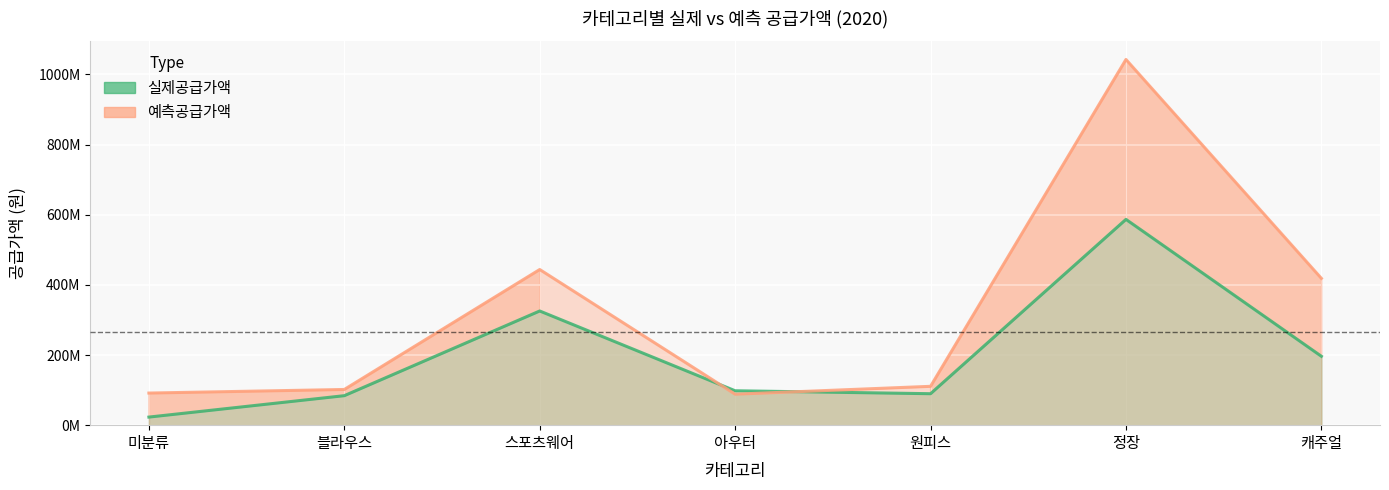

At which category does the chart reach its peak across all series?

정장